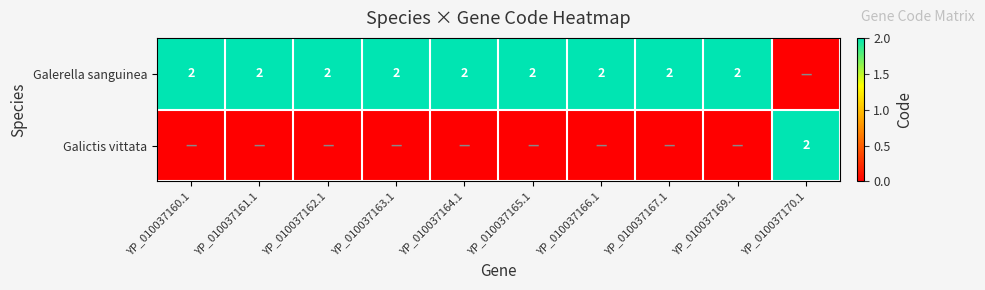

What is the sum of the Galerella sanguinea values at YP_010037169.1 and YP_010037166.1?

4